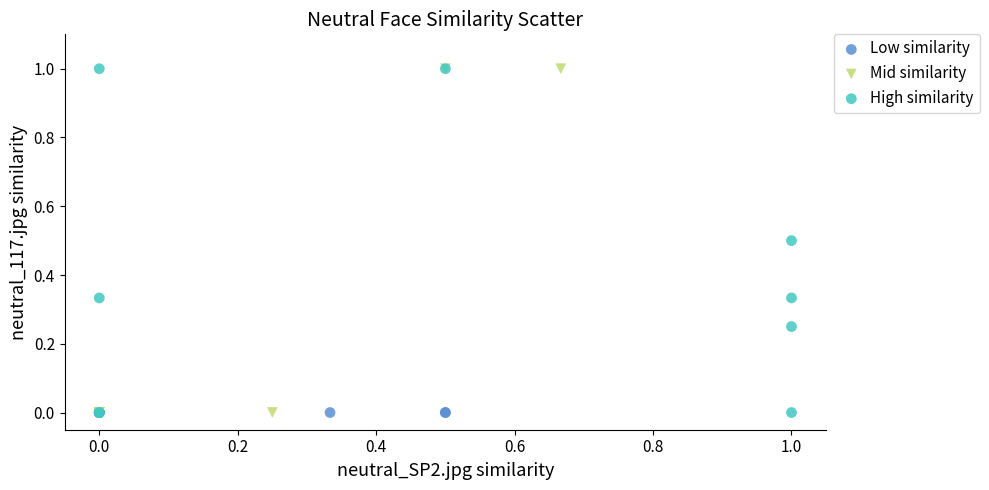

What are all the series names shown in the legend?

Low similarity, Mid similarity, High similarity